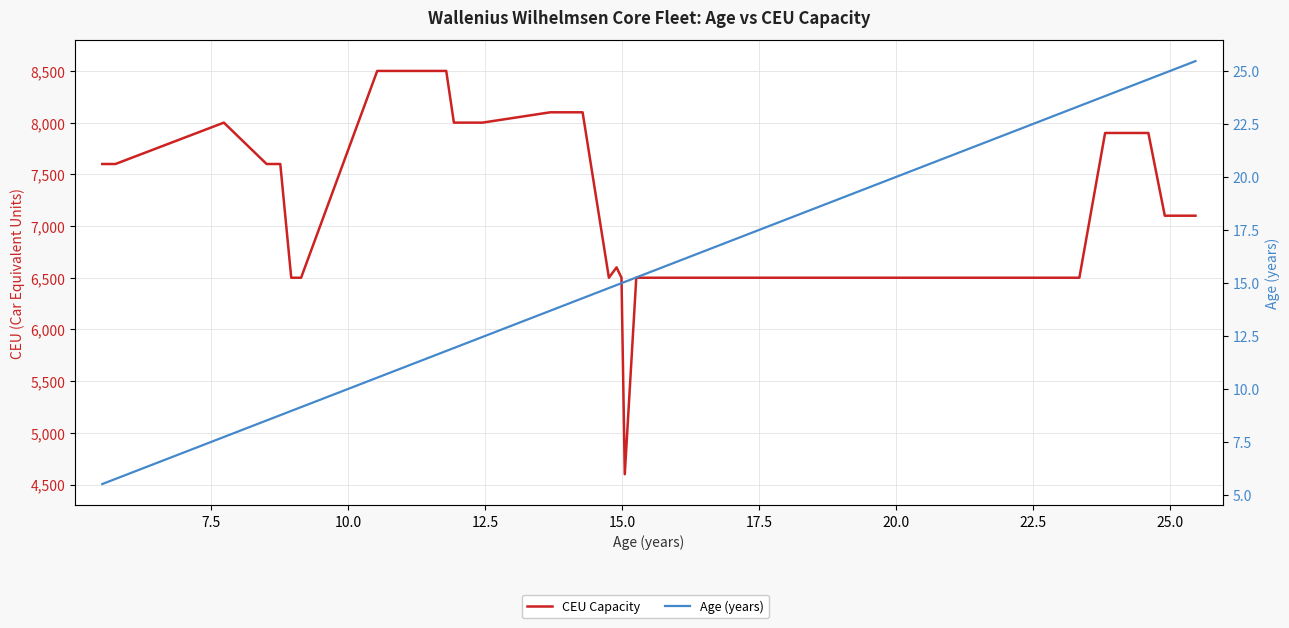

At which label is CEU Capacity closest to 6550?

20.0